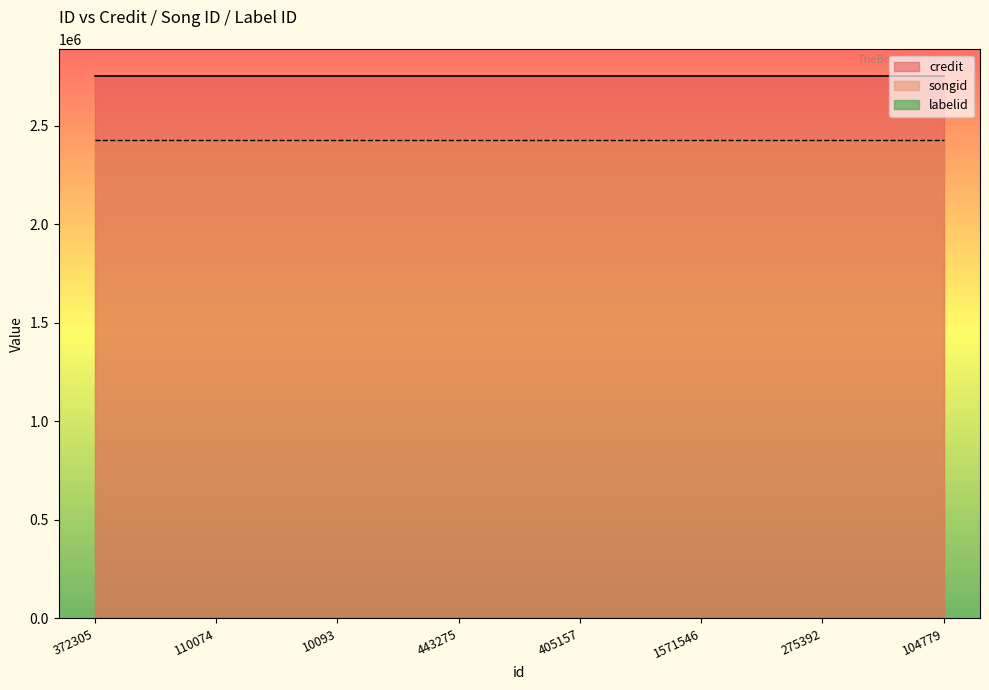

Reading right to left, extract all data points from this chart.

credit: 2749493	2749493	2749493	2749493	2749493	2749493	2749493	2749493
songid: 2424819	2424819	2424819	2424819	2424819	2424819	2424819	2424819
labelid: 1546	1546	1546	1546	1546	1546	1546	1546